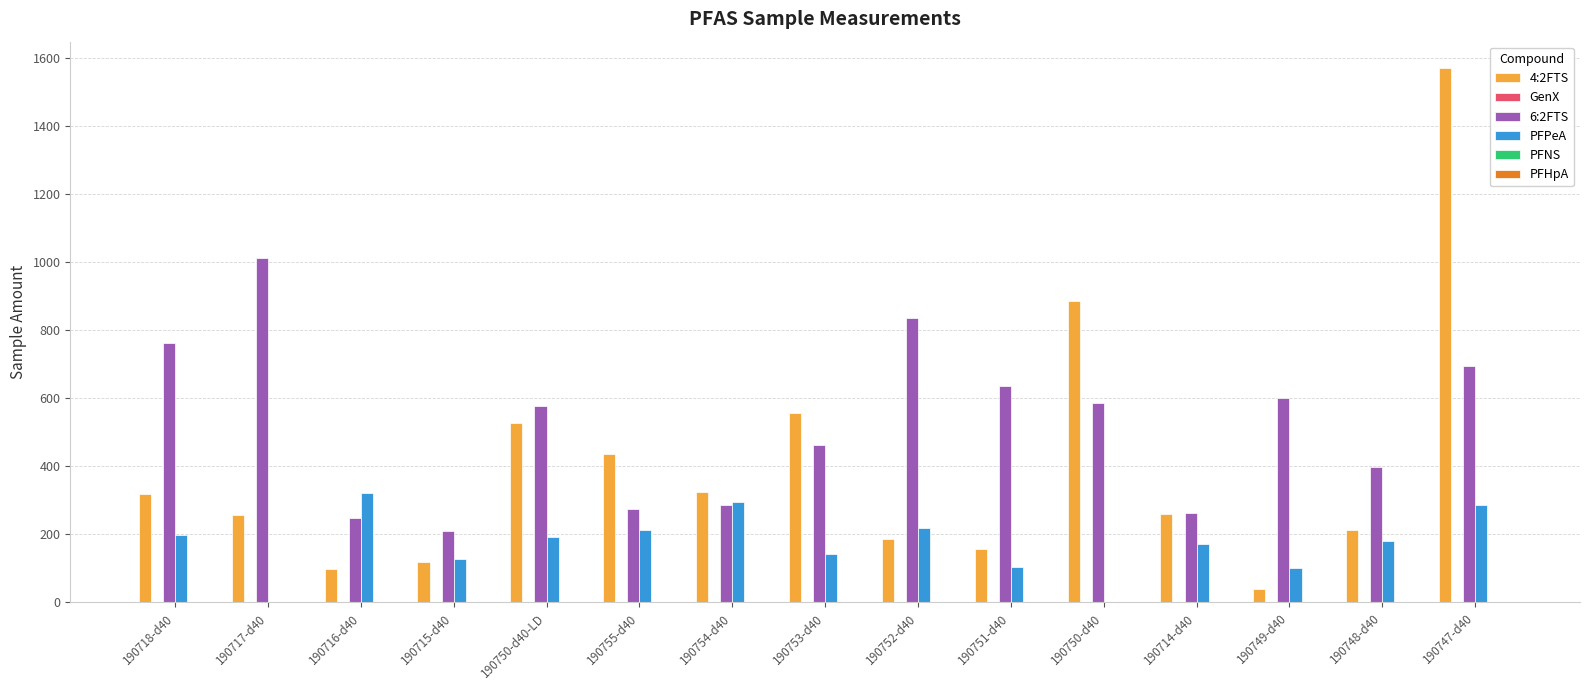

What is the approximate value of 4:2FTS at 190752-d40?

186.1